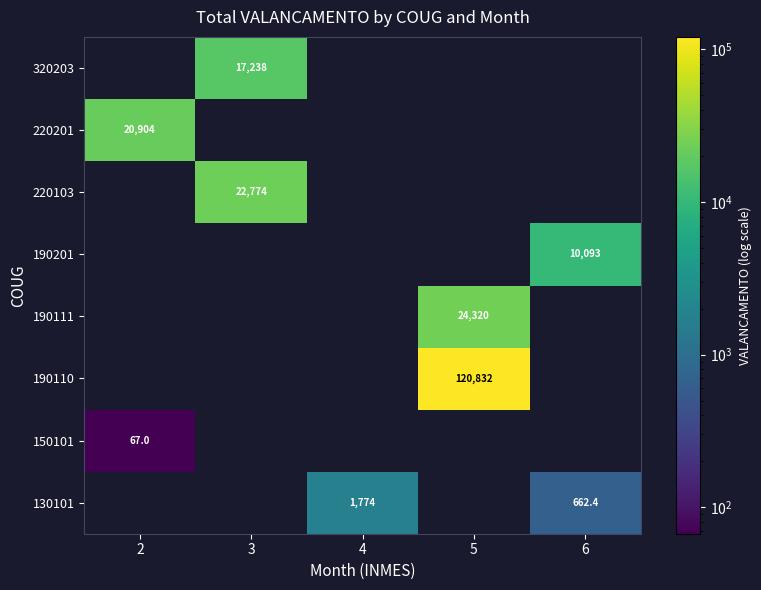

At which label is 150101 closest to 66?

2